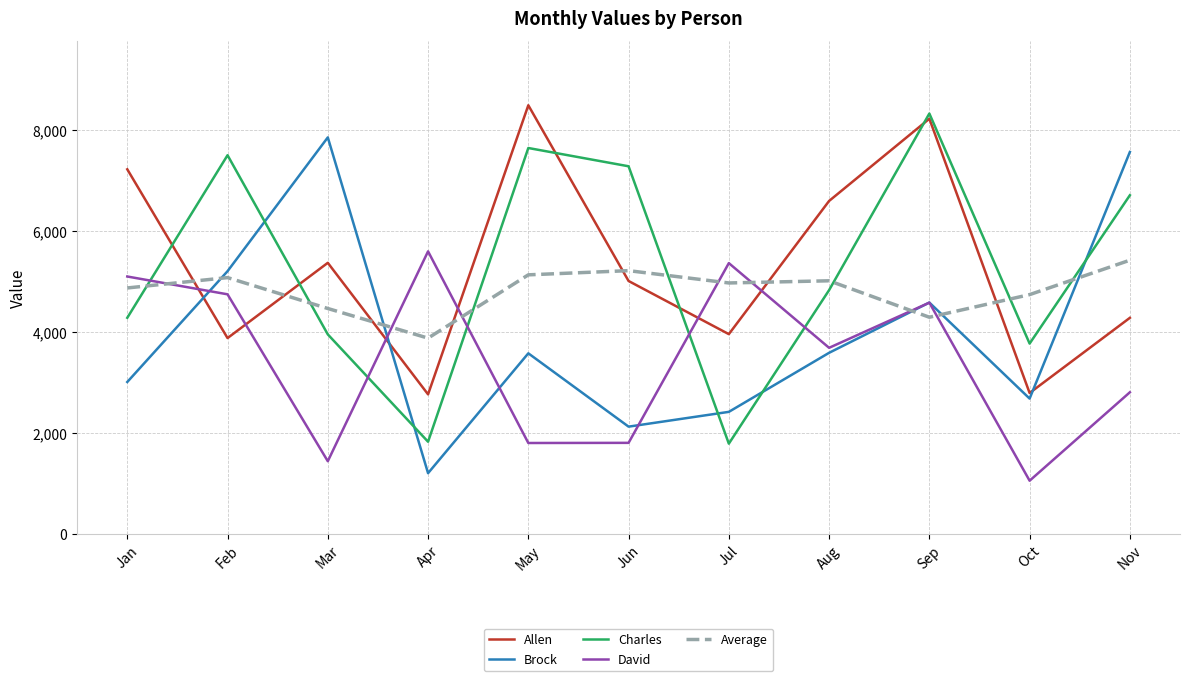

At which category is the sum across all series the highest?

Sep